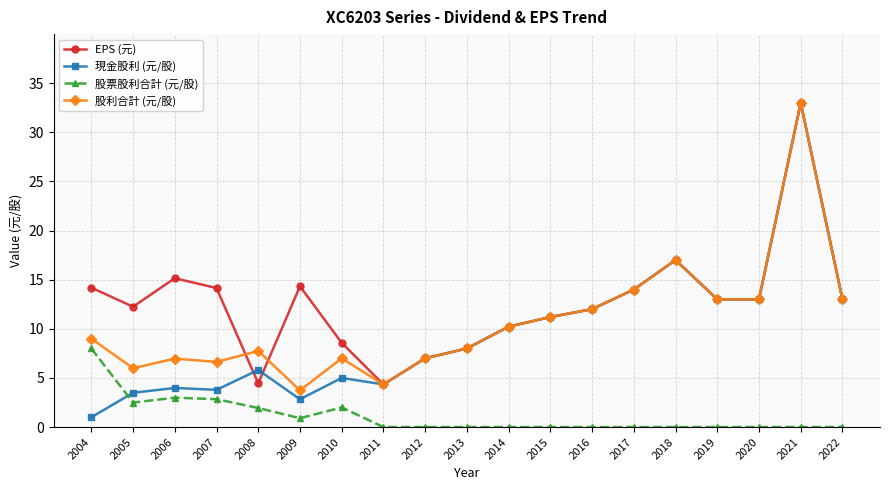

What is the value of the 現金股利 (元/股) point at the 12th from the left?

11.2